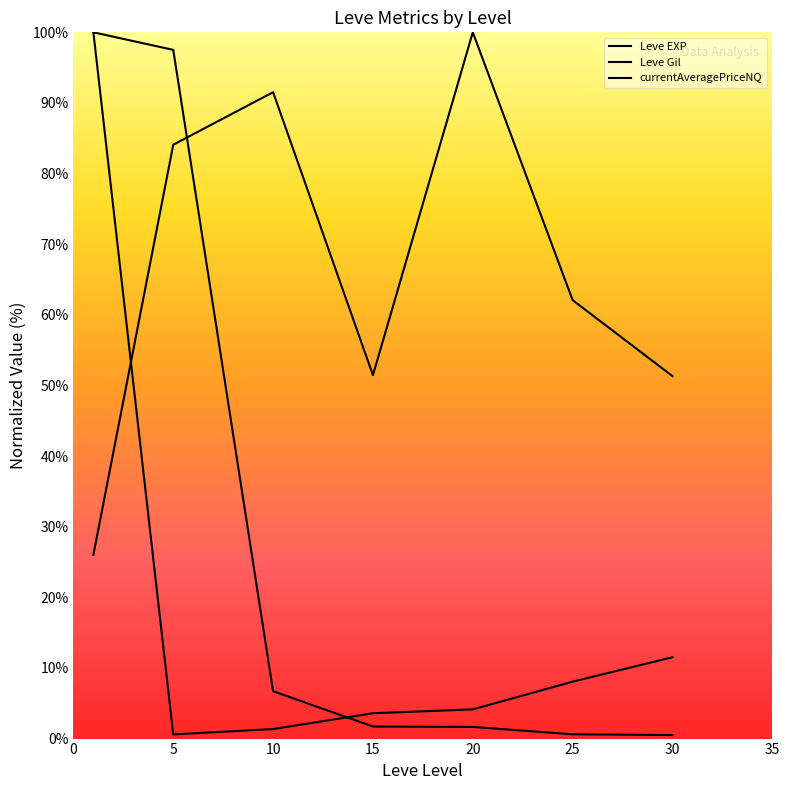

What is the value of the currentAveragePriceNQ point at the 2nd from the left?

97.5